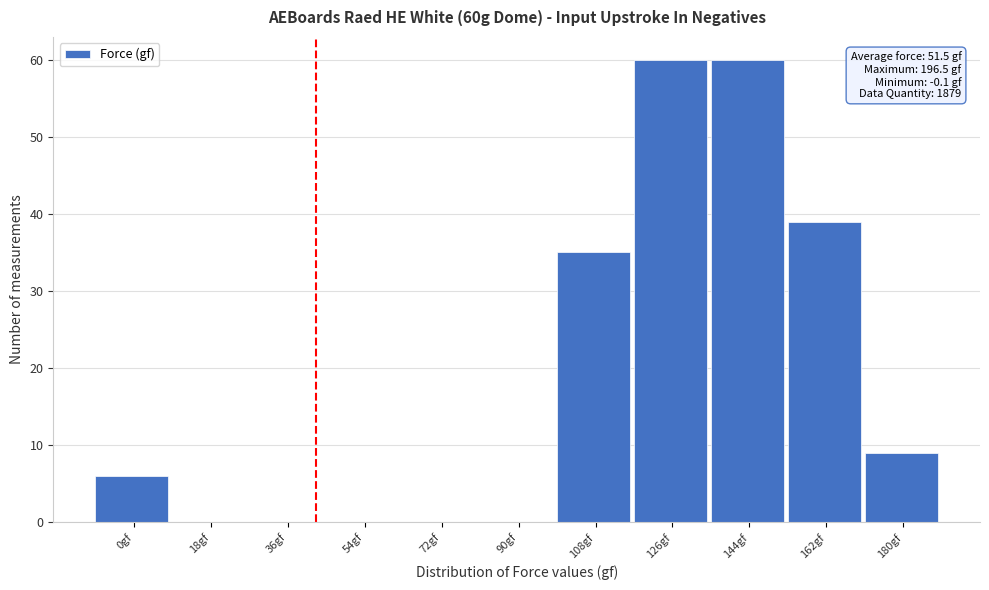

Reading left to right, list all the values displayed in this chart.

0gf=6	18gf=0	36gf=0	54gf=0	72gf=0	90gf=0	108gf=35	126gf=60	144gf=60	162gf=39	180gf=9